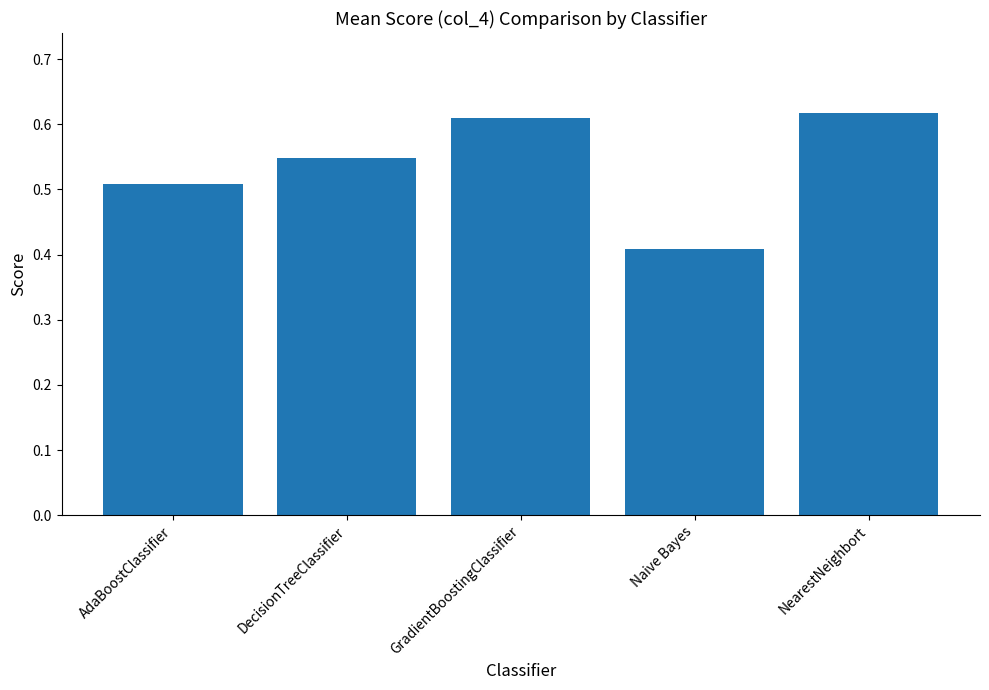

What is the label of the 2nd bar from the left?

DecisionTreeClassifier